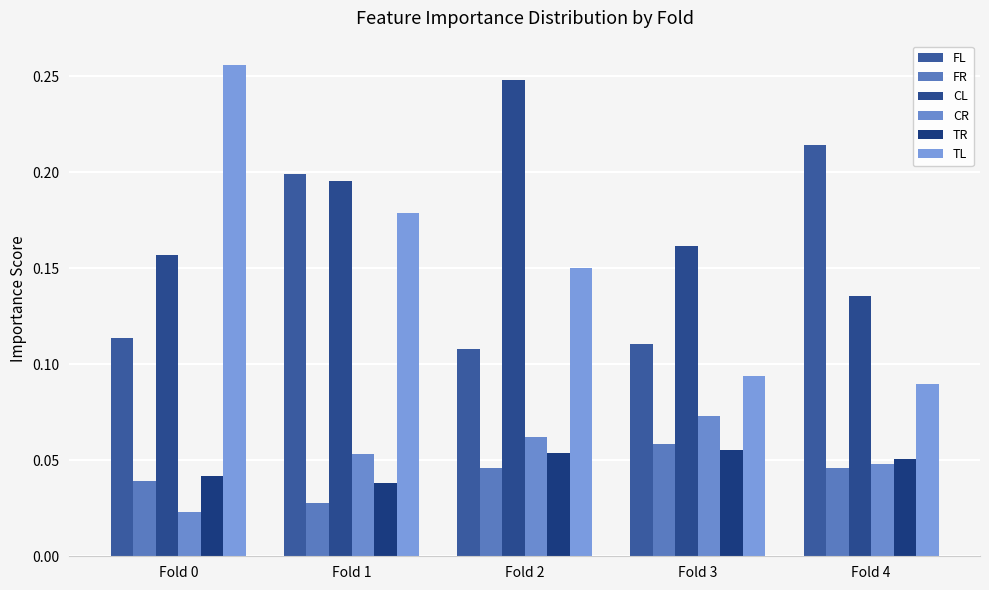

The TR series shows 0.1 at Fold 0. True or false?

False